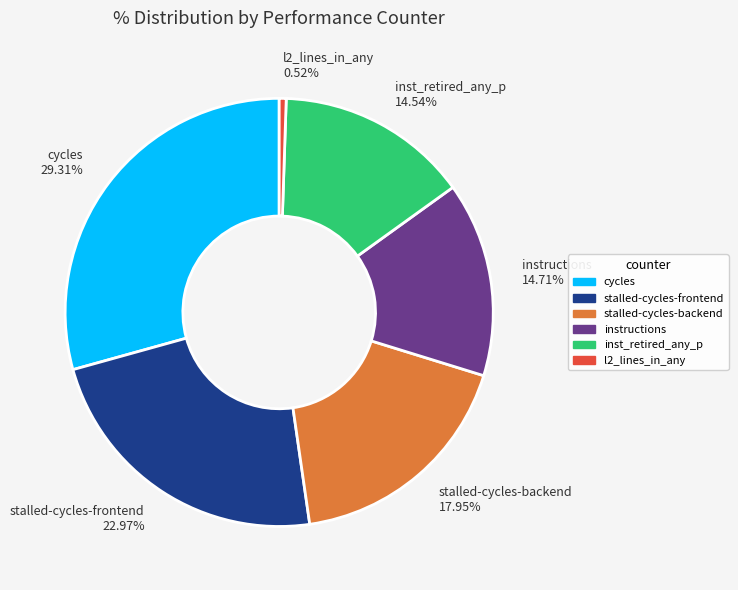

Is instructions 14.71% the majority of the pie?

No